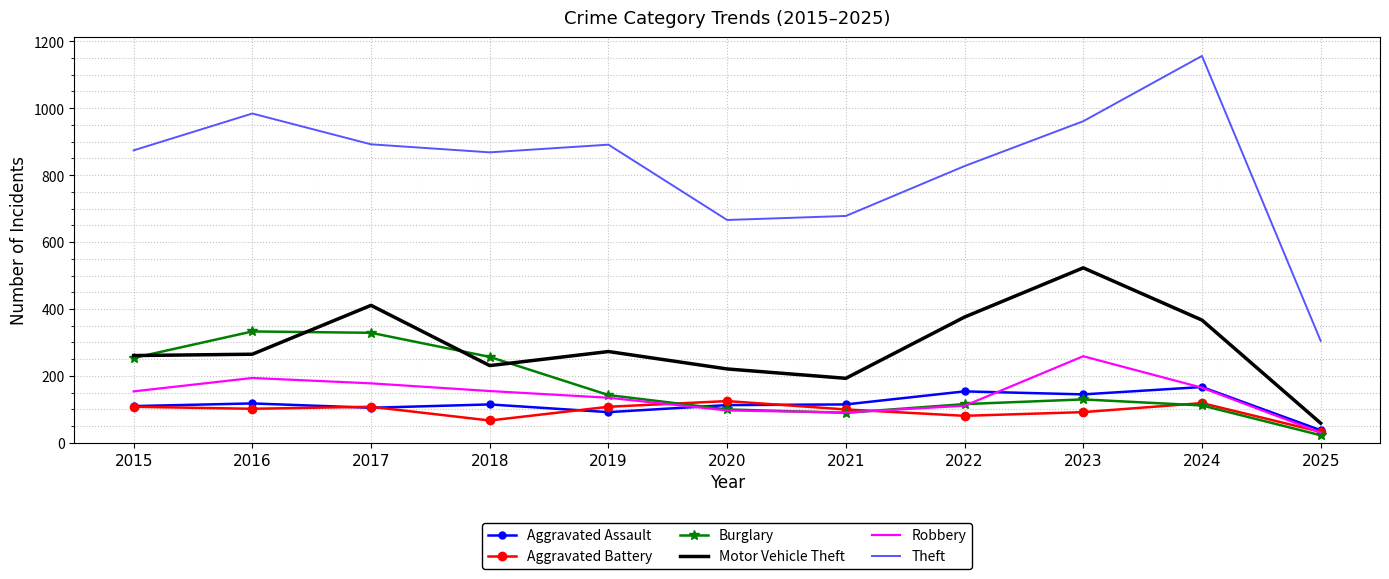

What is the total value across all series at 2020?

1322